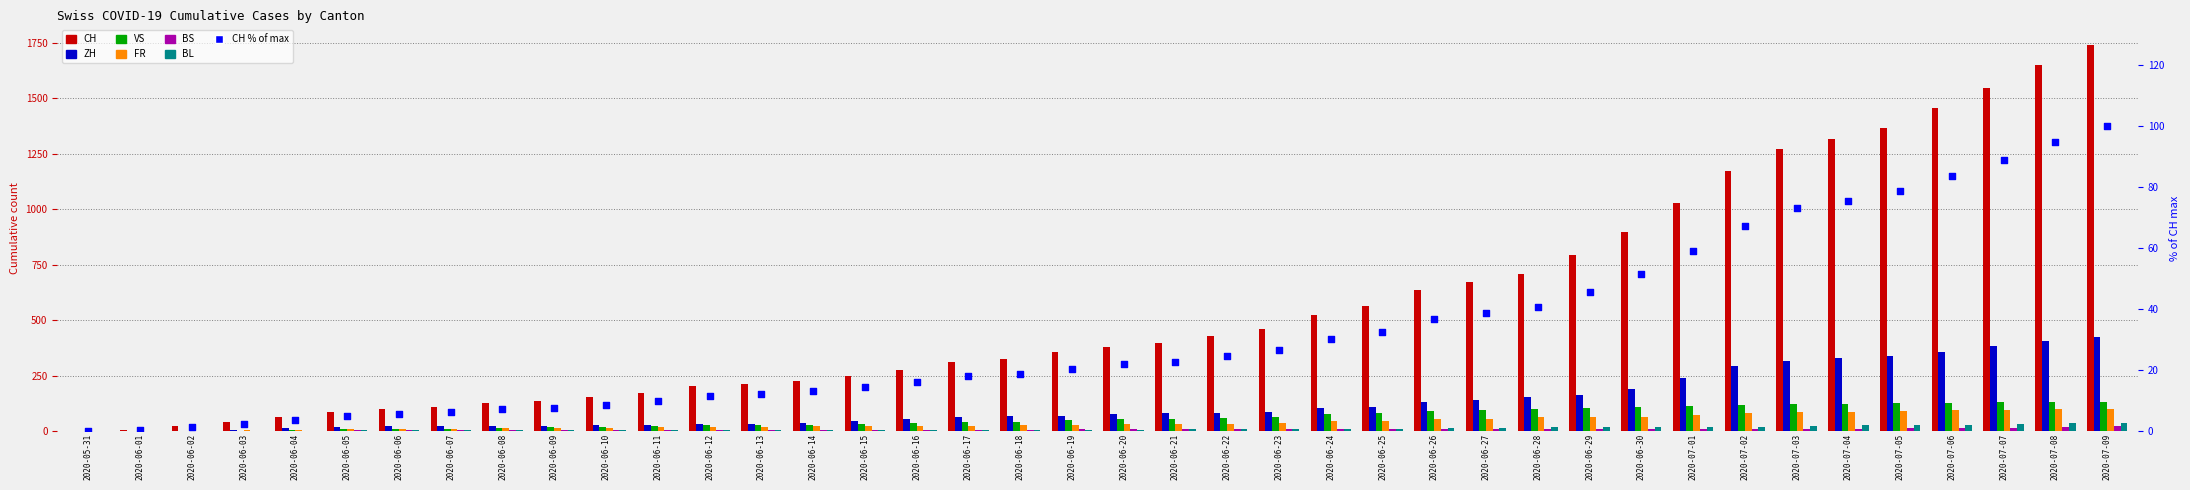

What are all the series names shown in the legend?

CH, ZH, VS, FR, BS, BL